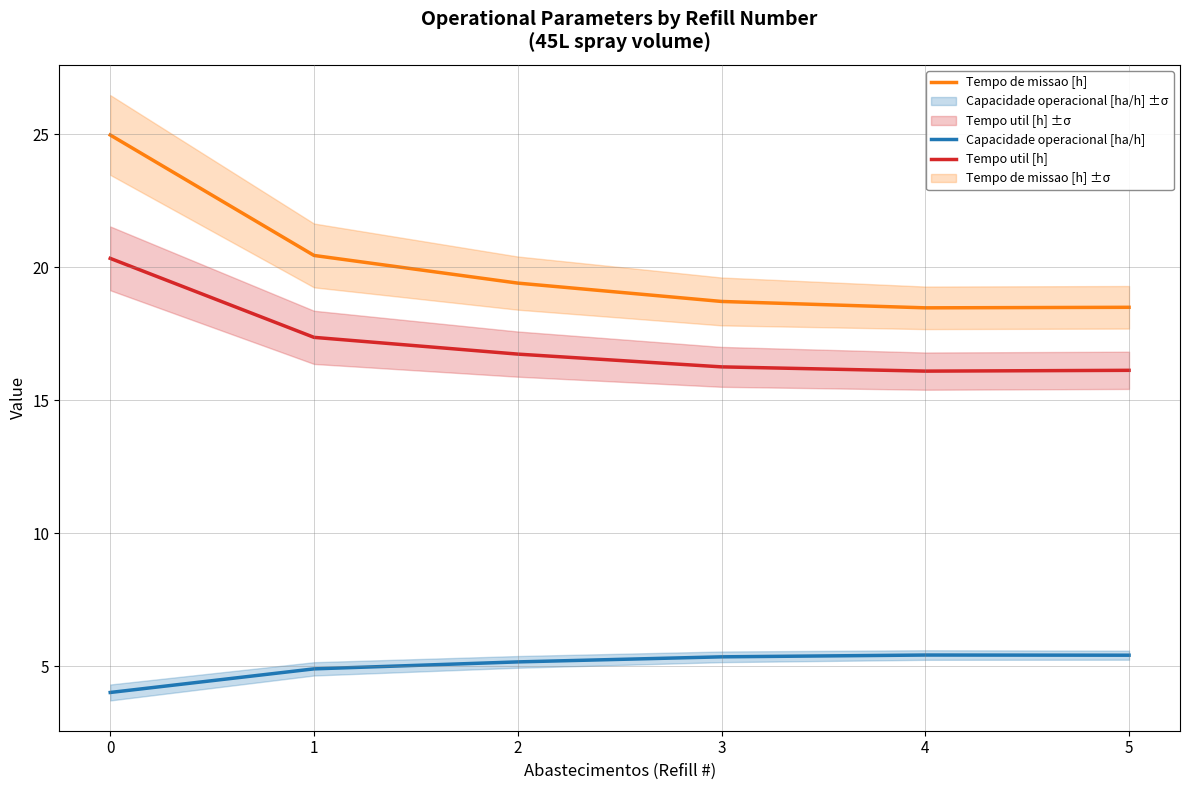

How many lines are shown in the chart?

3